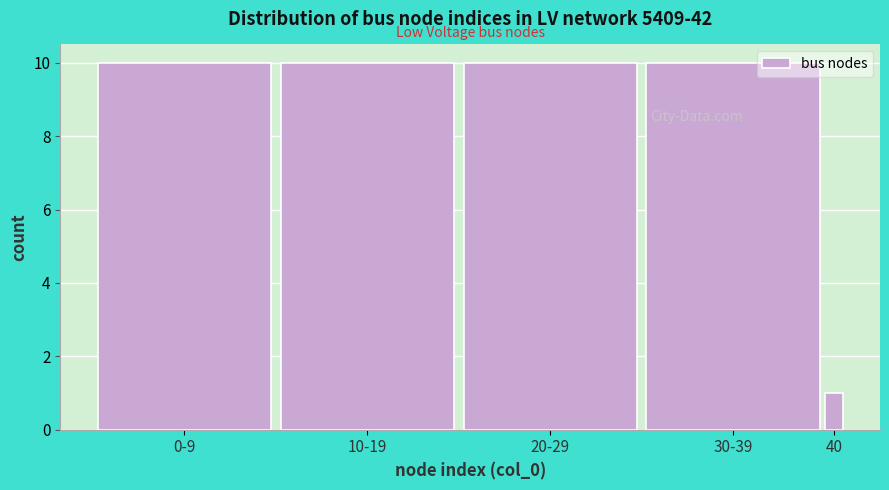

Reading left to right, extract all data points from this chart.

10	10	10	10	1